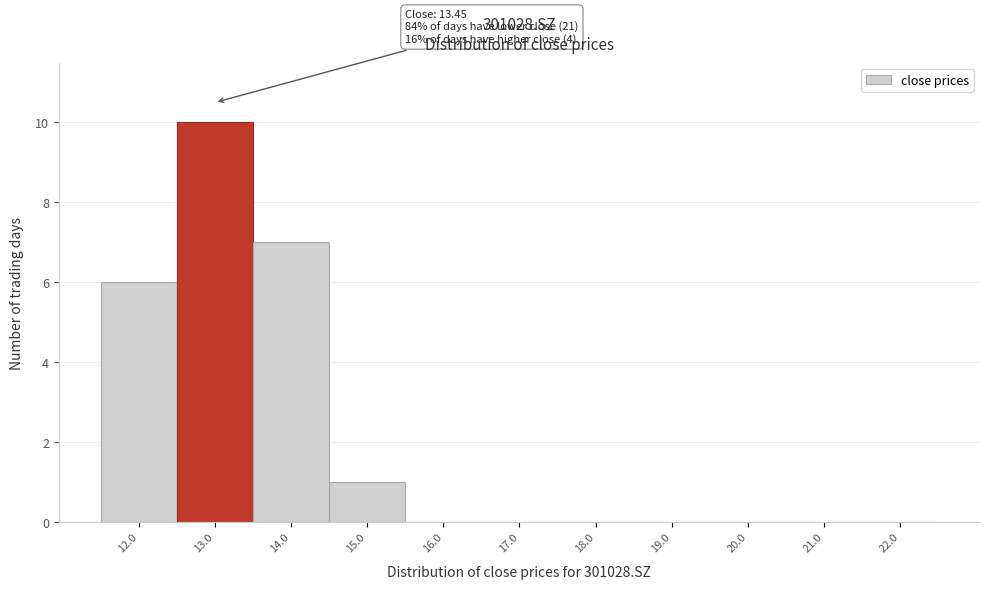

Which range on the x-axis has the tallest bar?

12.5 to 13.5